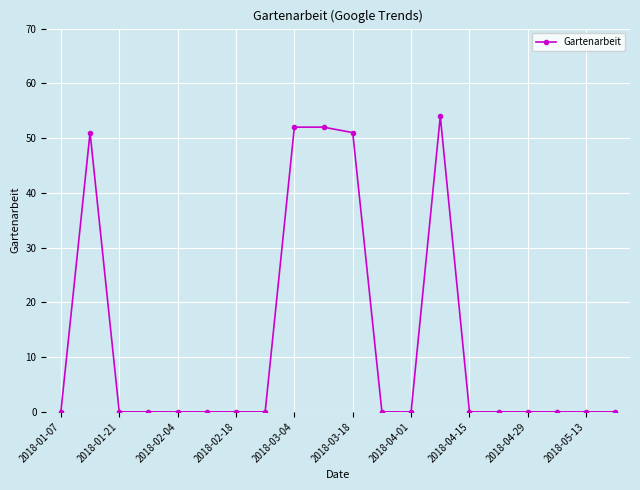

Reading left to right, what are all the values shown in this chart?

0	51	0	0	0	0	0	0	52	52	51	0	0	54	0	0	0	0	0	0